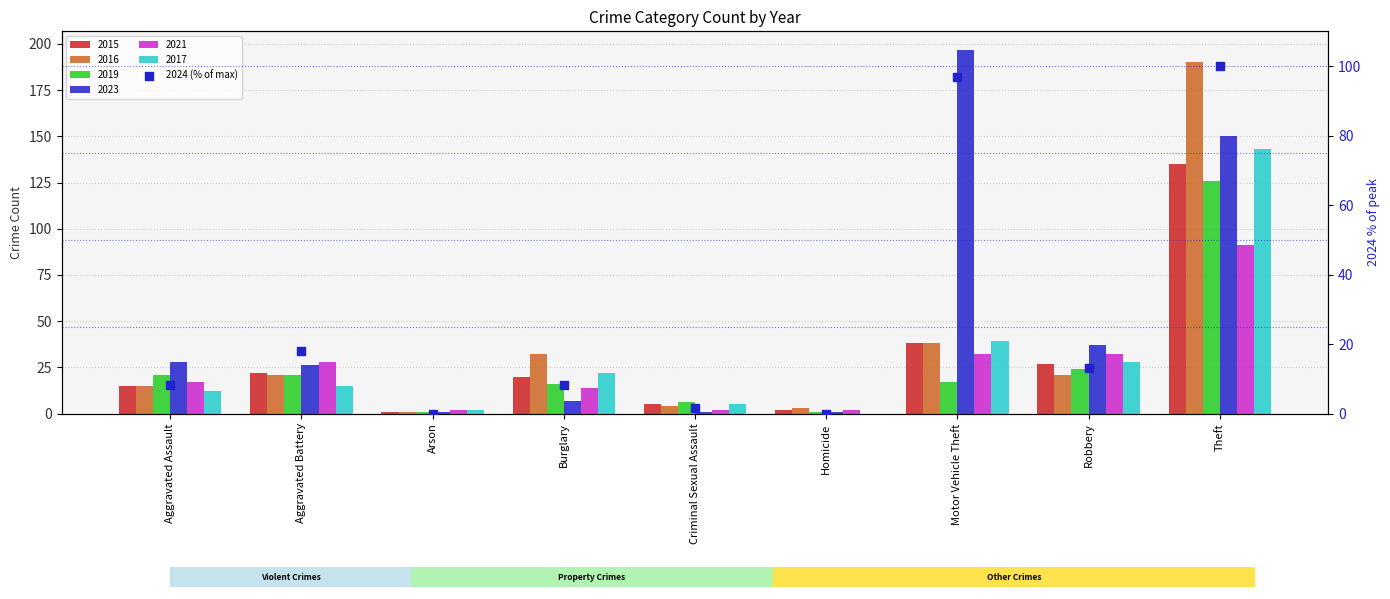

Which has a higher value, Arson or Criminal Sexual Assault?

Criminal Sexual Assault